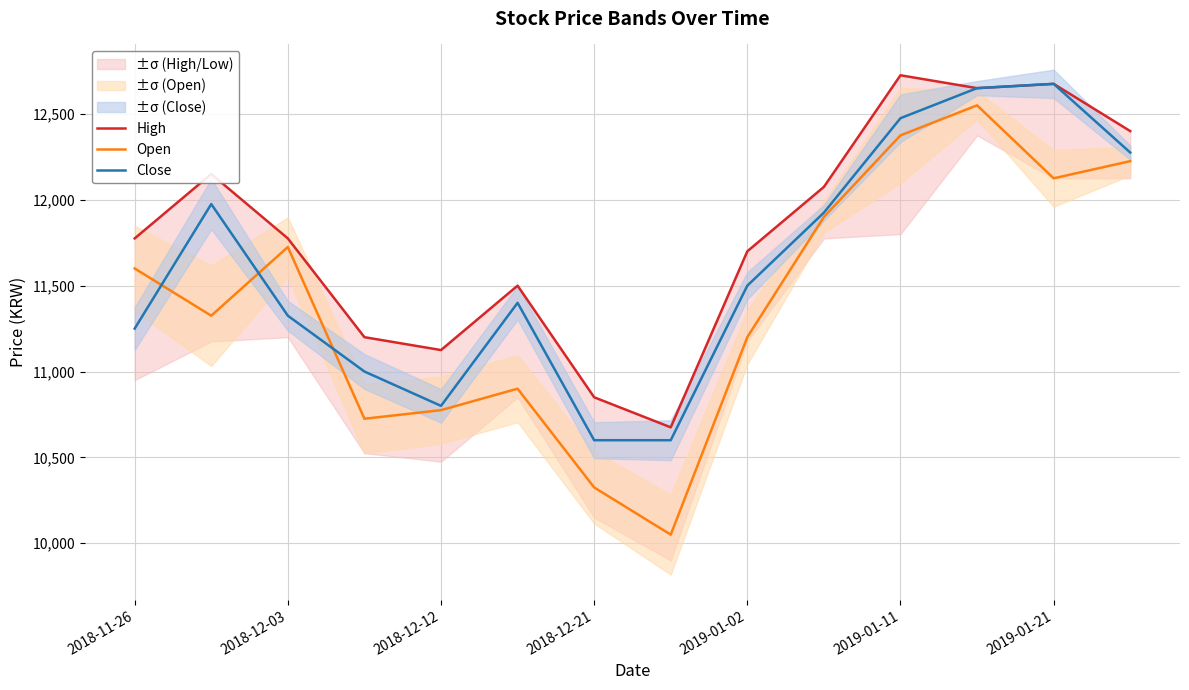

Is the value of Close at 2019-01-21 greater than the value of Open at 2019-01-21?

Yes